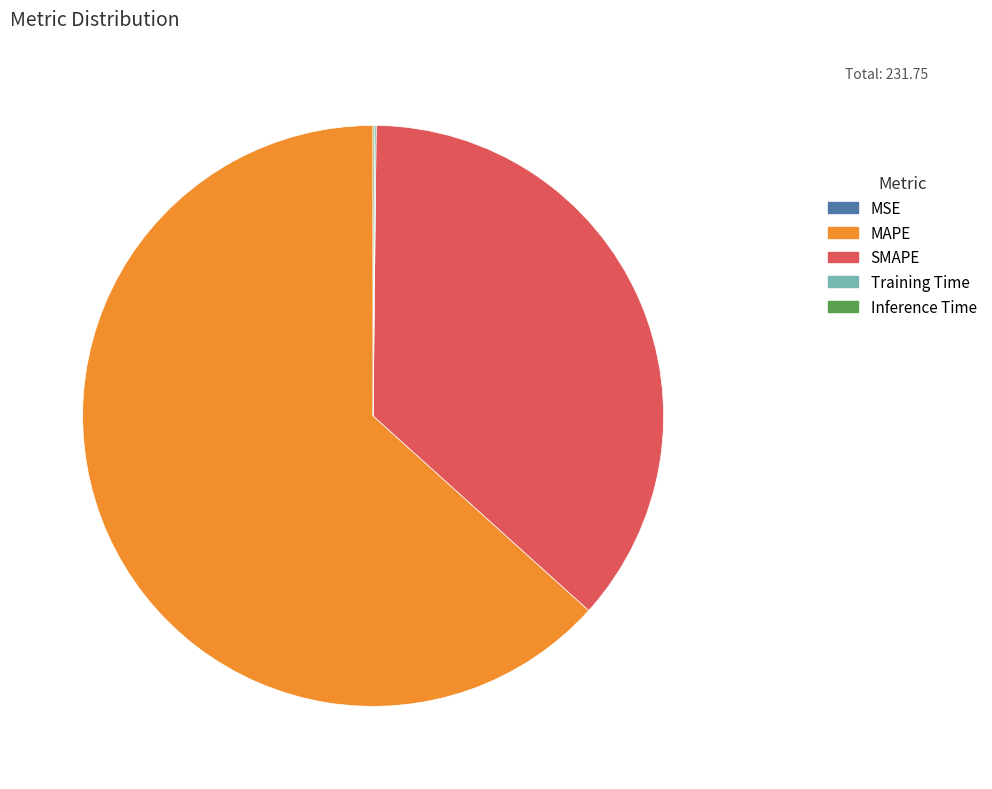

True or false: MAPE accounts for 63% of the total.

True